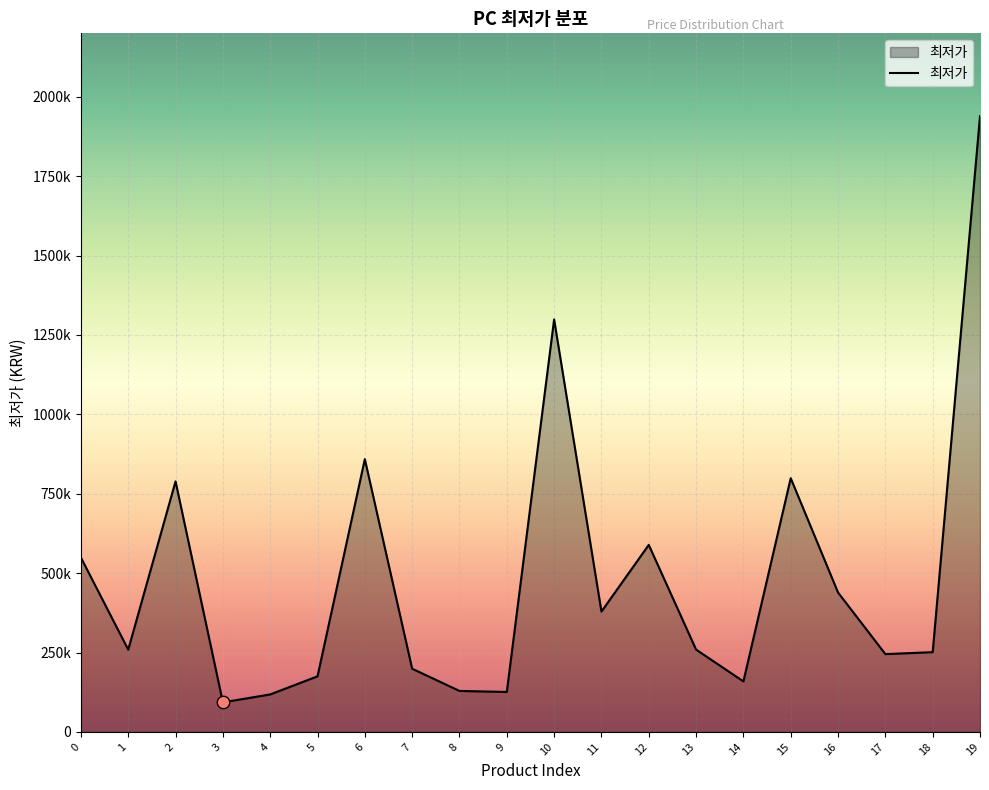

What is the ratio of the value at 10 to the value at 11?

3.4